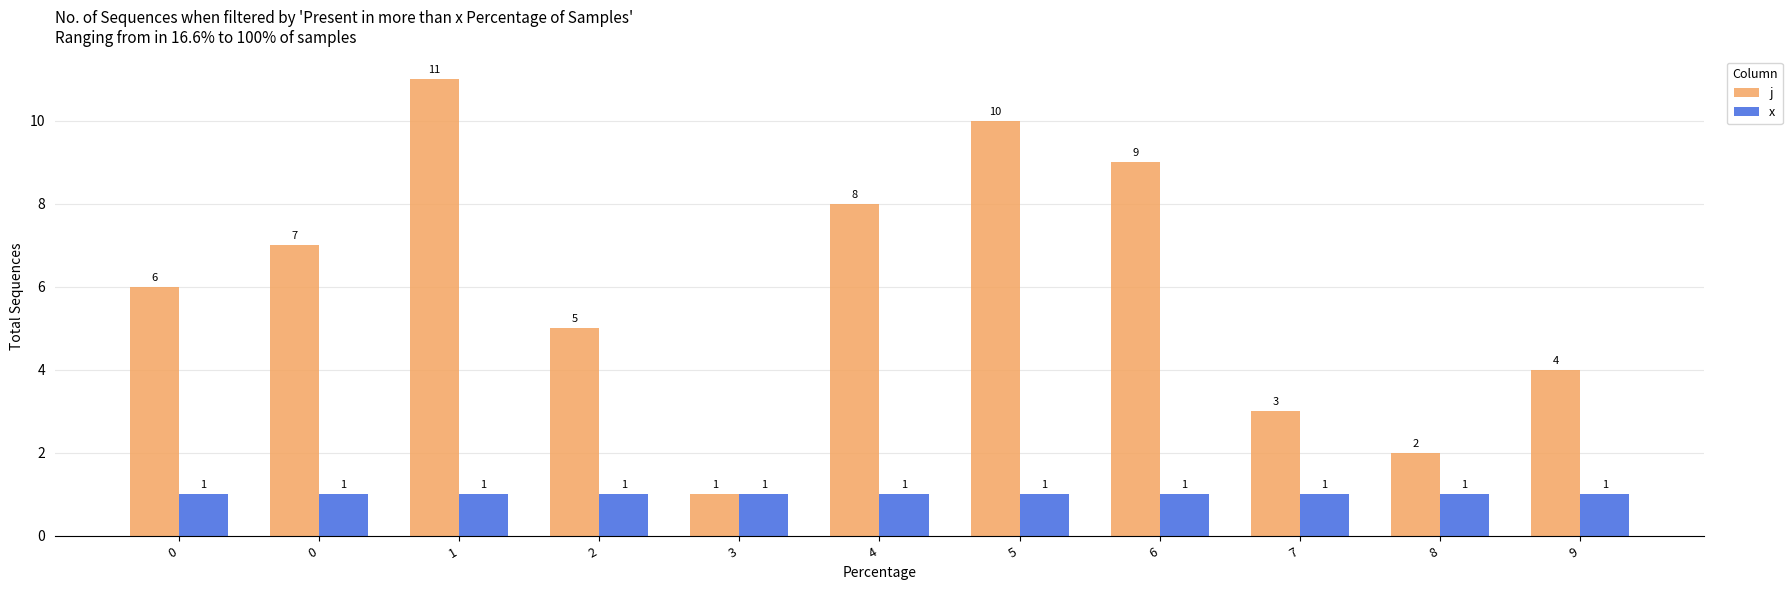

What are all the series names shown in the legend?

j, x